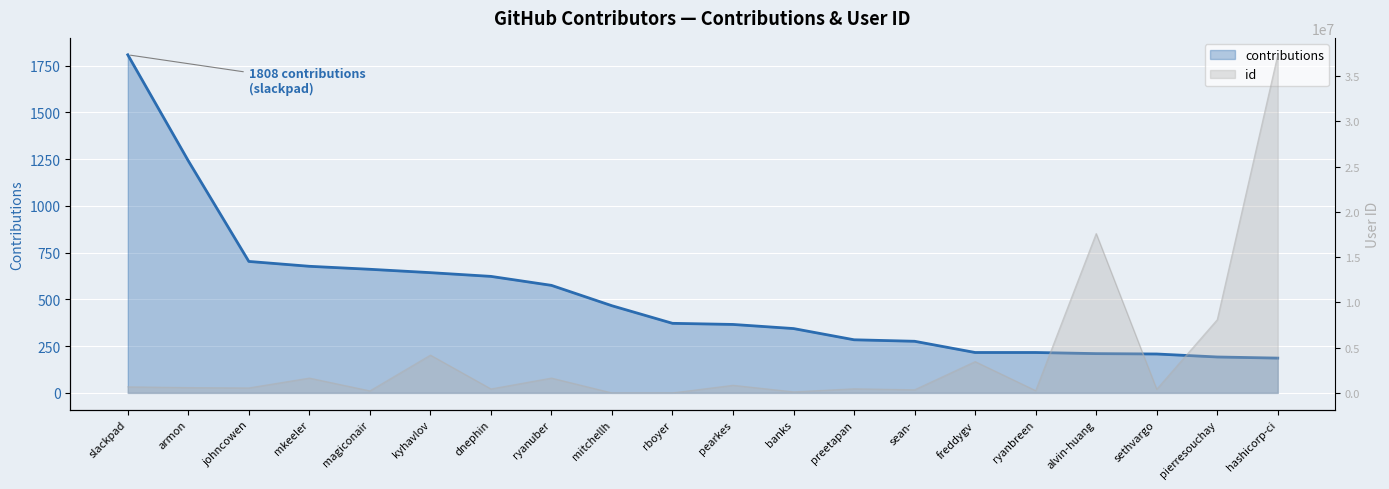

True or false: contributions and id cross at least once.

False